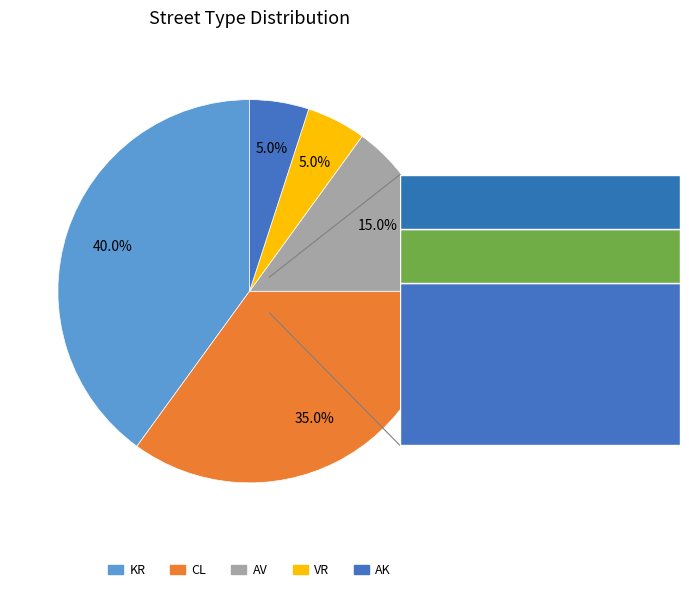

The VR slice represents 5% of the pie. True or false?

True